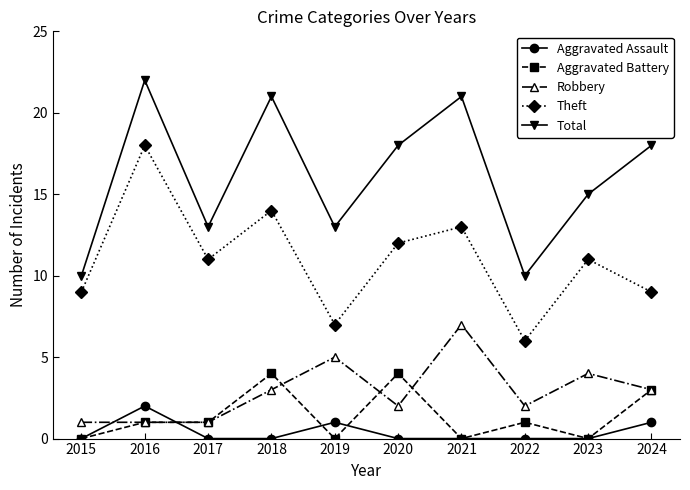

At 2022, list the series in order from smallest to largest.

Aggravated Assault, Aggravated Battery, Robbery, Theft, Total